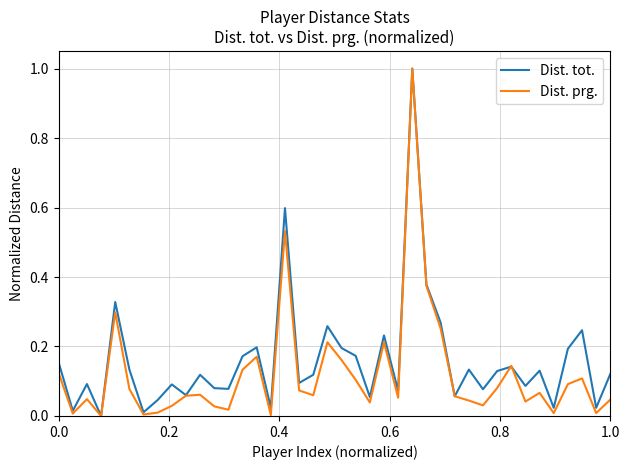

What is the maximum value shown in the chart?

1.0